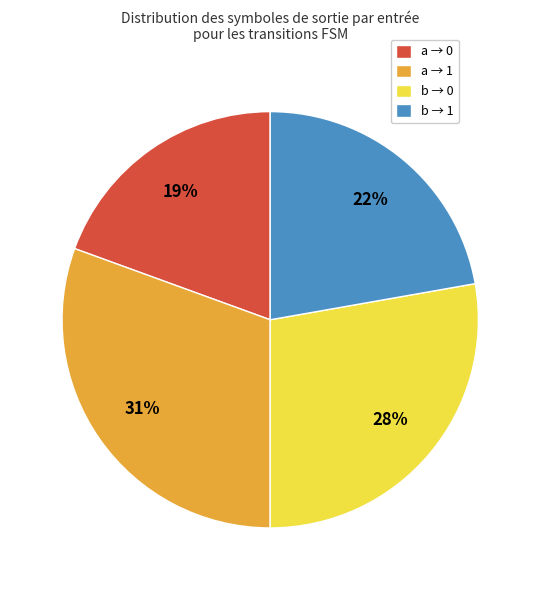

To the nearest percent, what is the combined percentage of b → 0 and b → 1?

50%